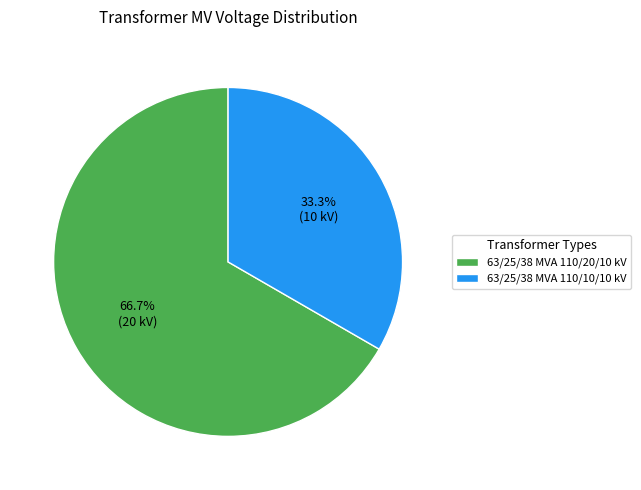

True or false: 63/25/38 MVA 110/20/10 kV accounts for 73% of the total.

False